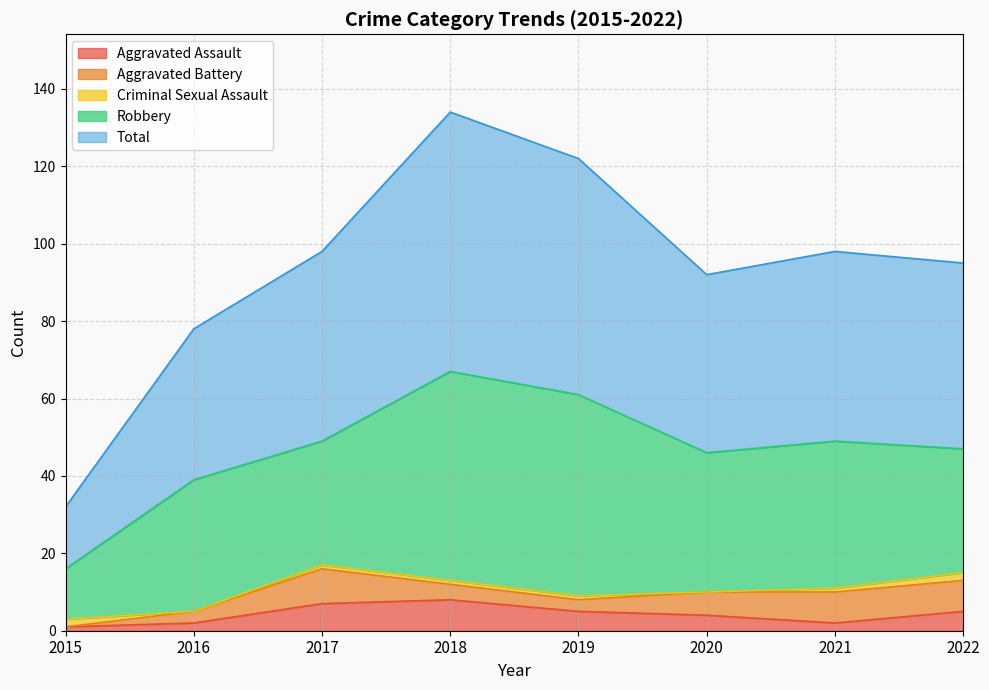

True or false: Criminal Sexual Assault has more than 0 interior local peaks.

False